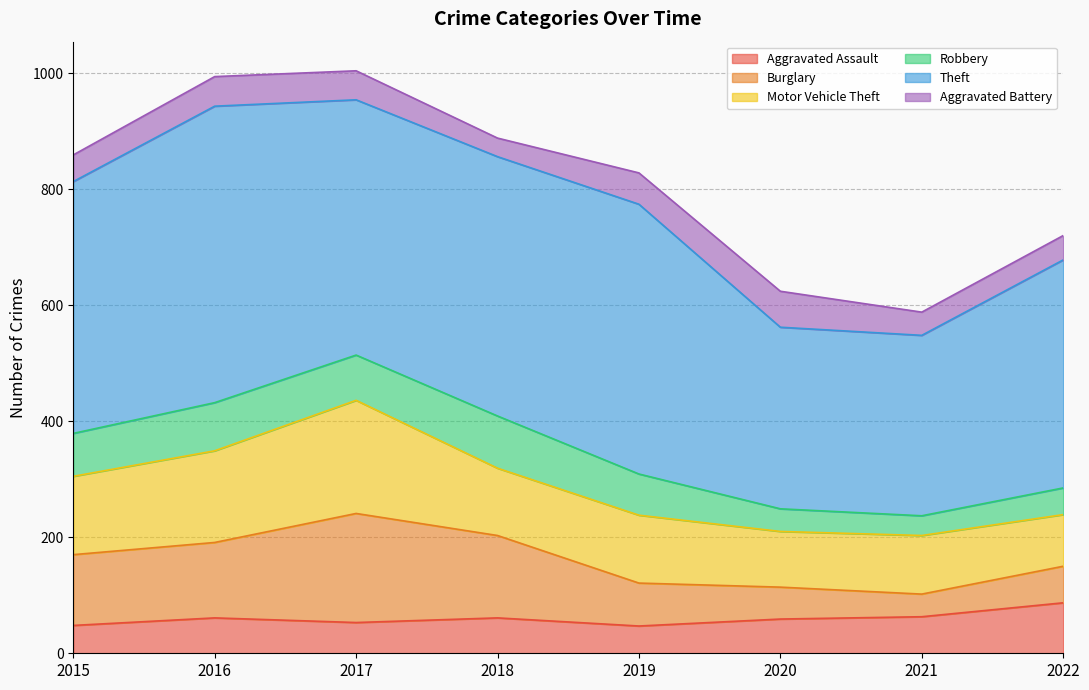

At how many categories does at least one series exceed 157?

8